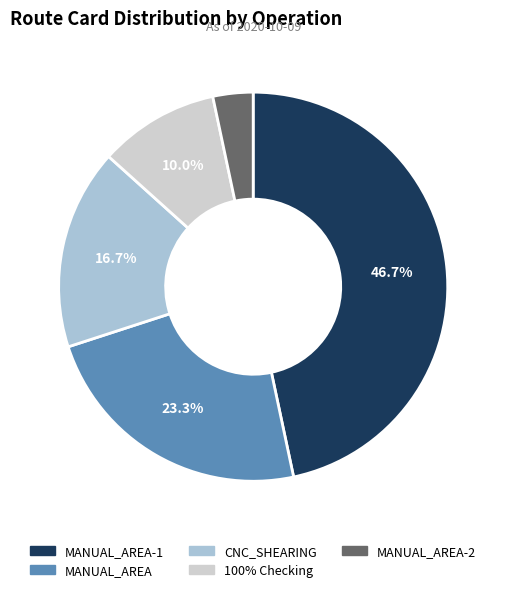

Is there a majority slice in this chart?

No